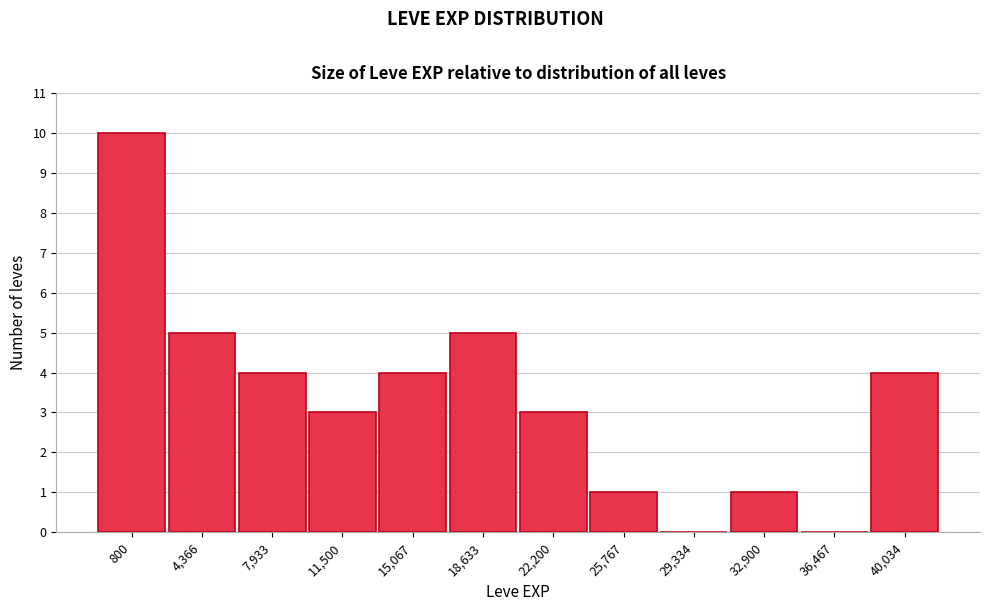

Reading left to right, list all the values displayed in this chart.

800=10	4,366=5	7,933=4	11,500=3	15,067=4	18,633=5	22,200=3	25,767=1	29,334=0	32,900=1	36,467=0	40,034=4